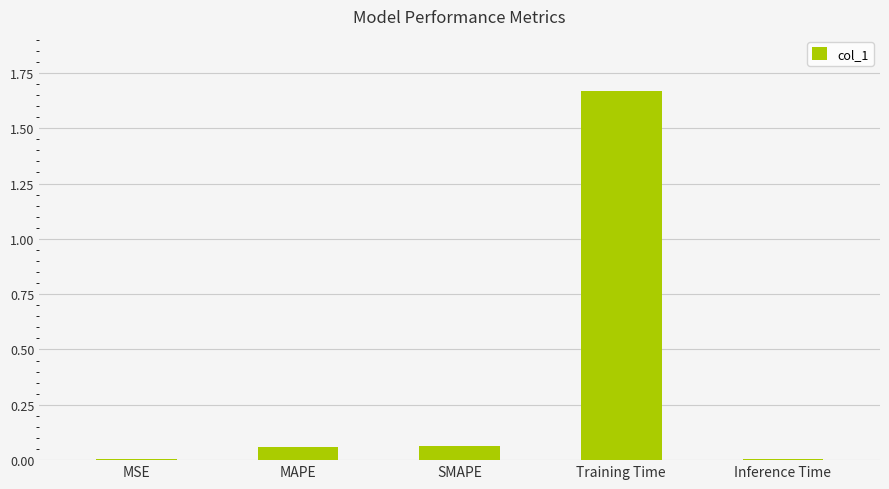

How many distinct data groups are displayed?

1